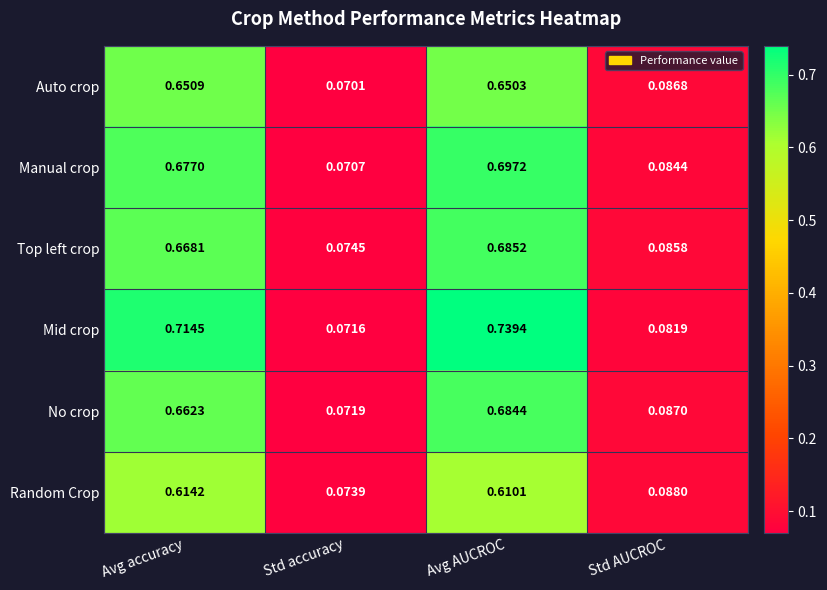

What is the total value across all series at Avg accuracy?

4.0